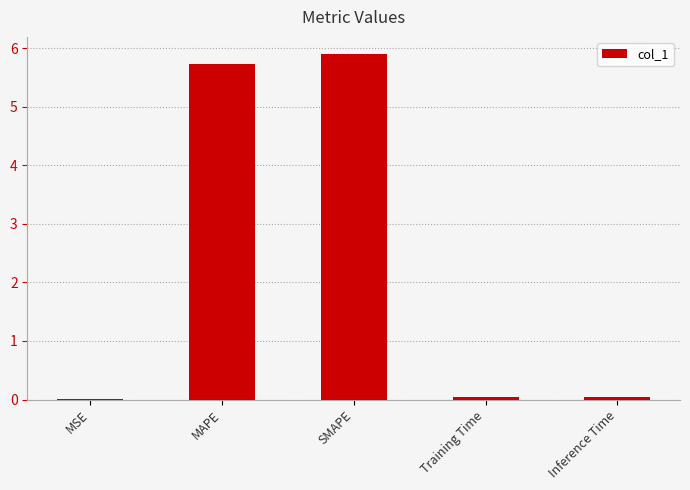

Count the number of categories in the chart.

5